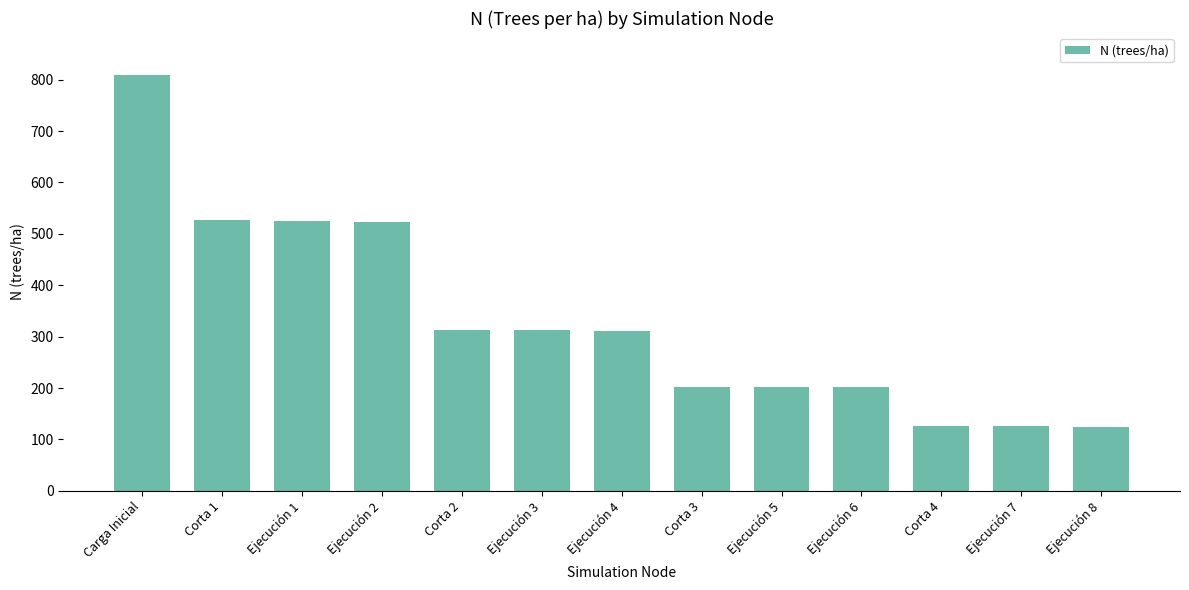

Which label corresponds to the largest value in the chart?

Carga Inicial